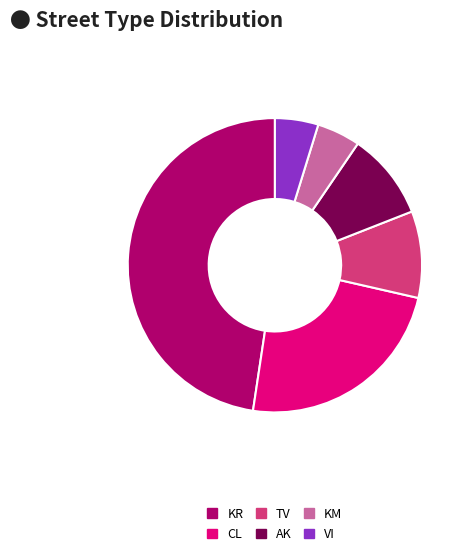

Approximately how many times larger is the value at VI compared to TV?

0.5